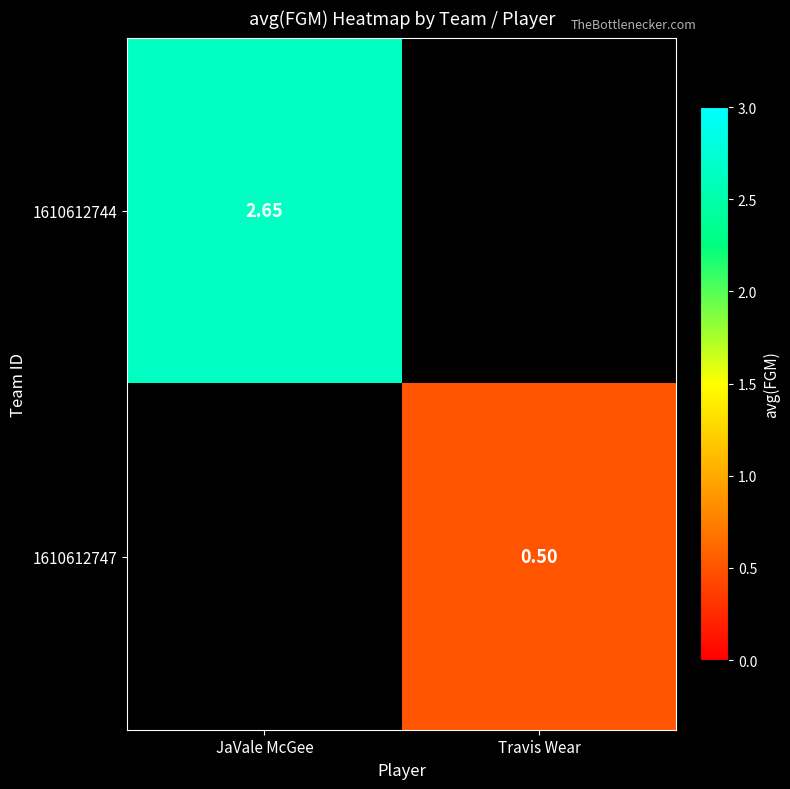

At how many categories does at least one series exceed 1?

1